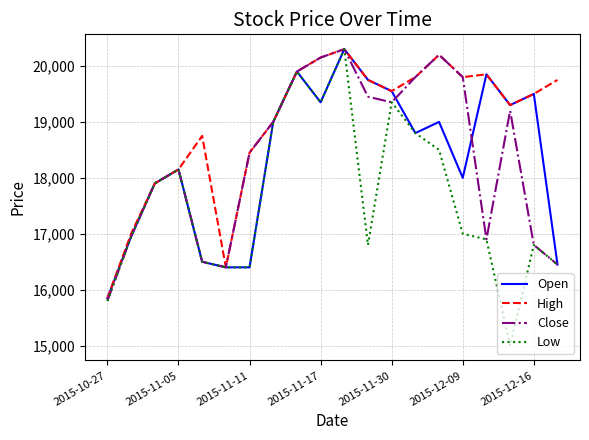

Which series has the largest total across all categories?

High